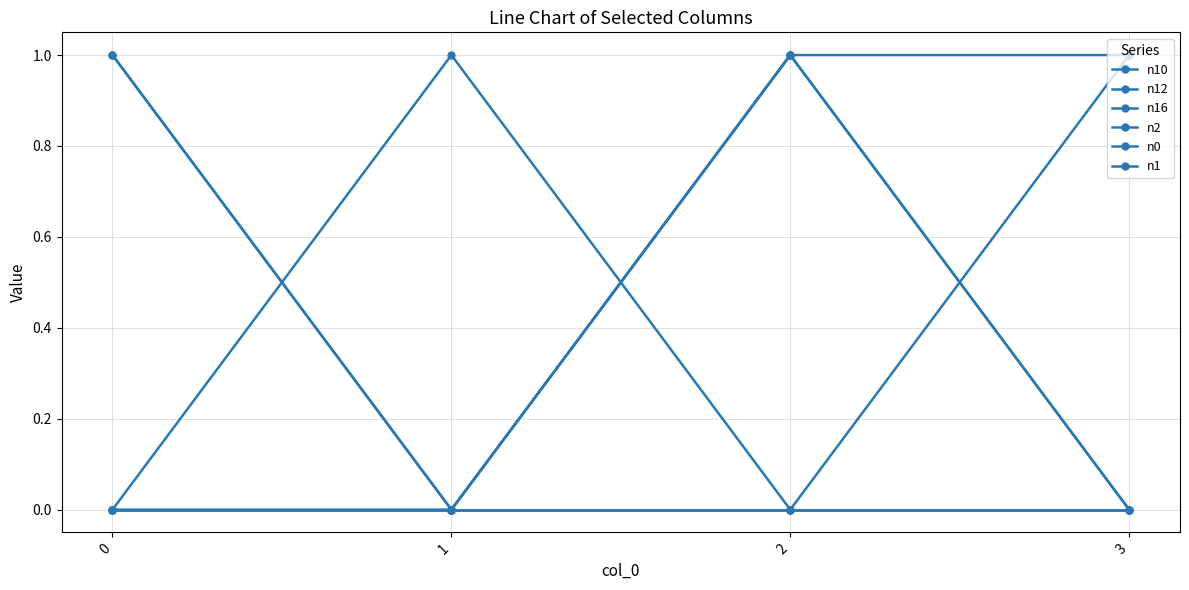

Does the chart have visible grid lines?

Yes